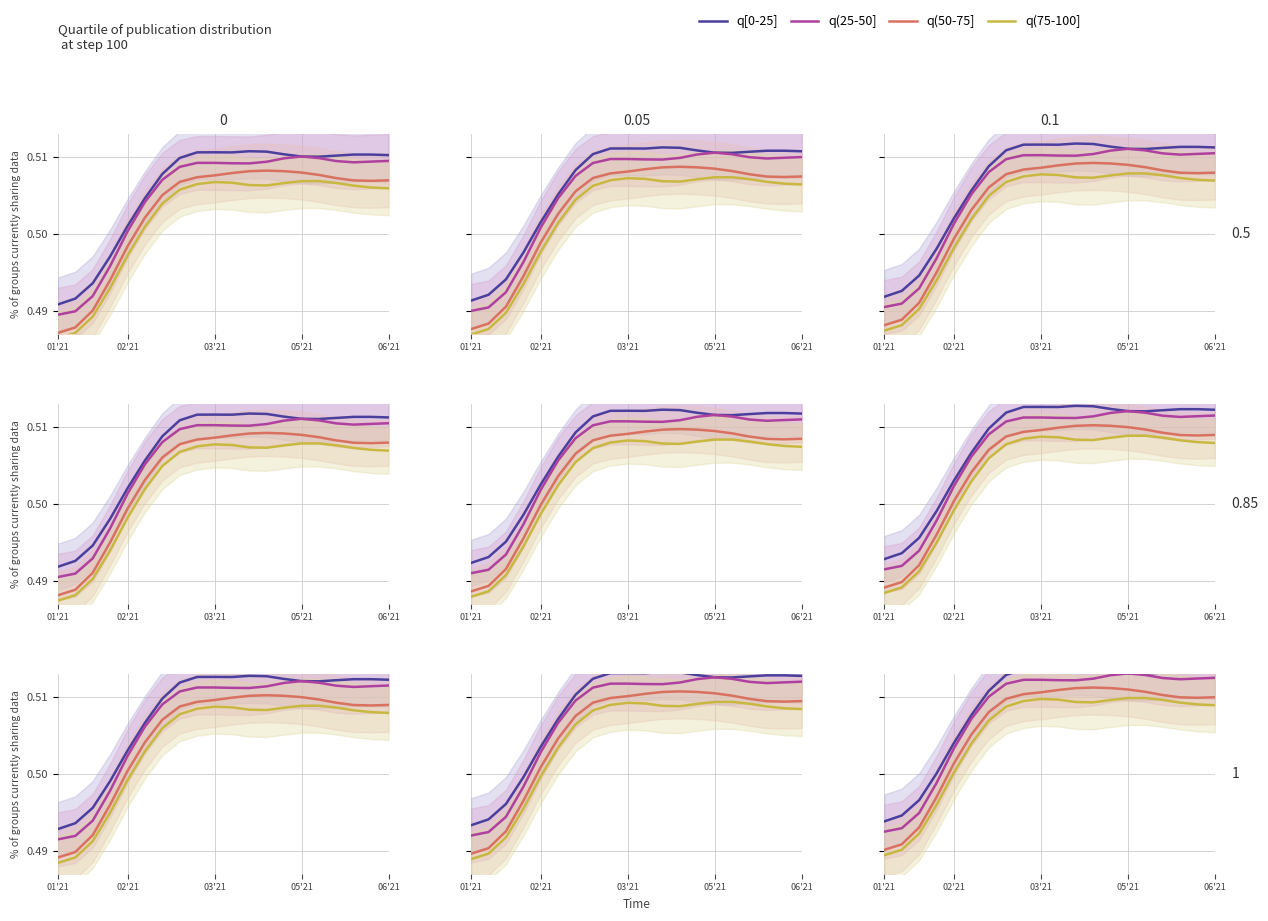

What is the total value across all series at 06'21?

2.0